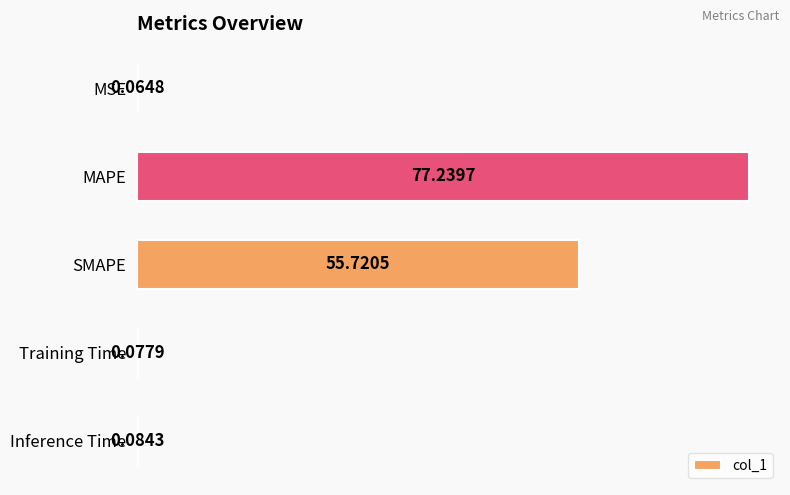

How many series are shown in this chart?

1